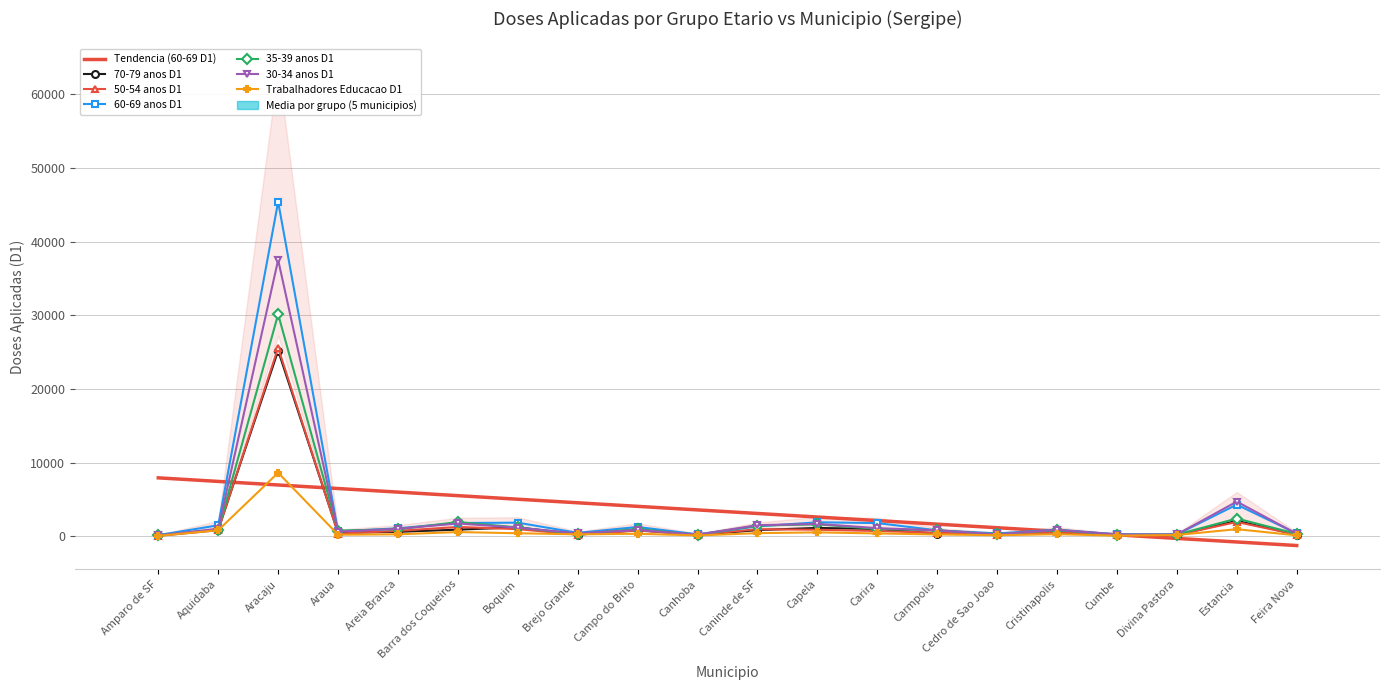

Is the value of 30-34 anos D1 at Brejo Grande greater than the value of Trabalhadores Educacao D1 at Caninde de SF?

No